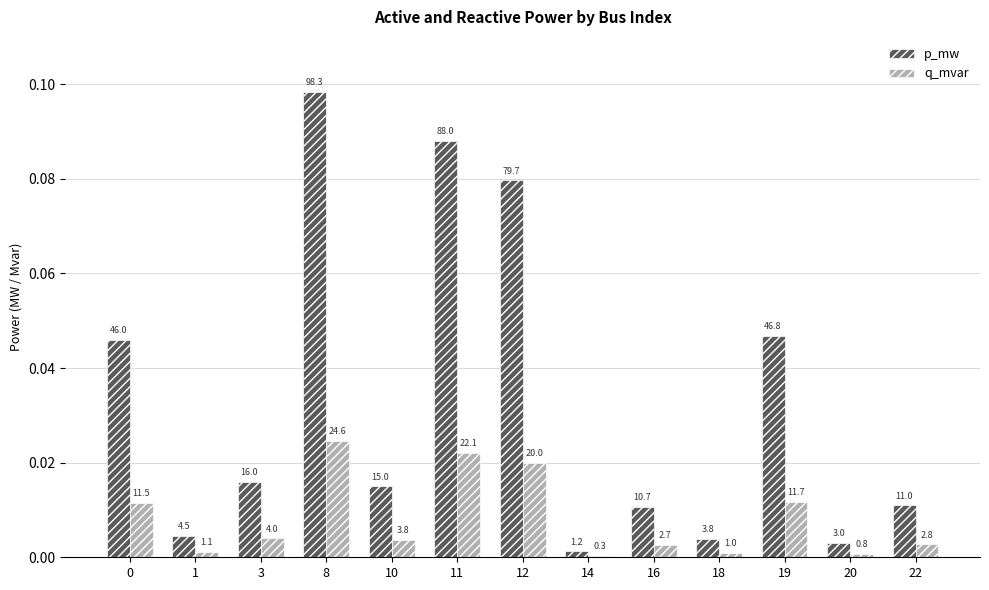

At which category is the sum across all series the highest?

8